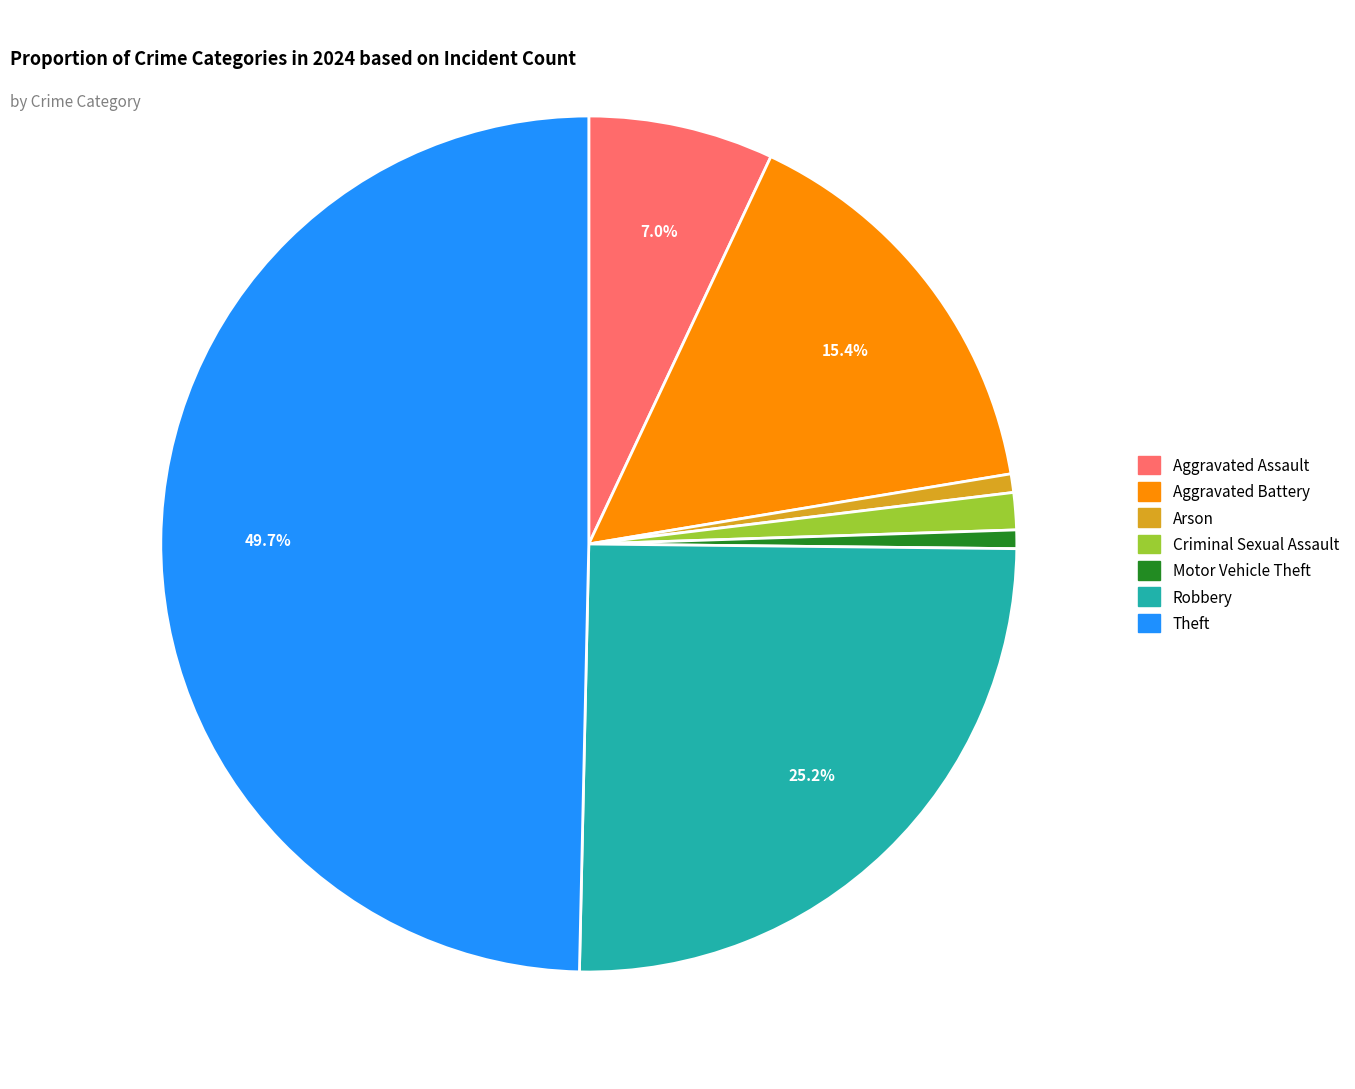

To the nearest percent, what portion does Aggravated Assault represent?

7%